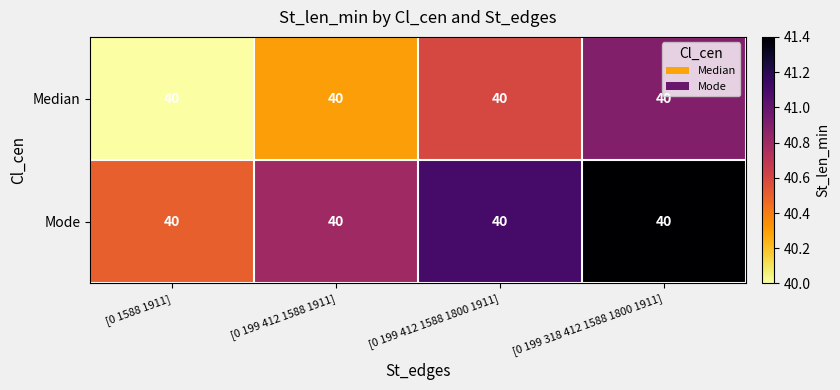

The value of Median at [0 199 412 1588 1800 1911] is 68.5. True or false?

False